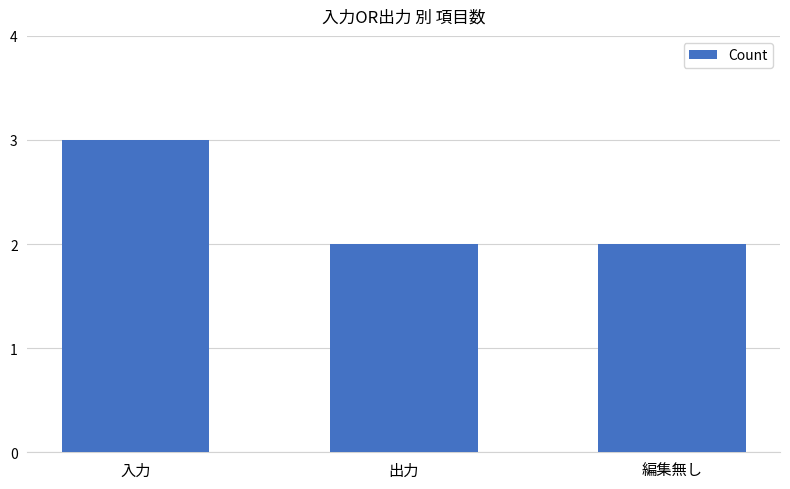

Between 編集無し and 入力, which is larger?

入力